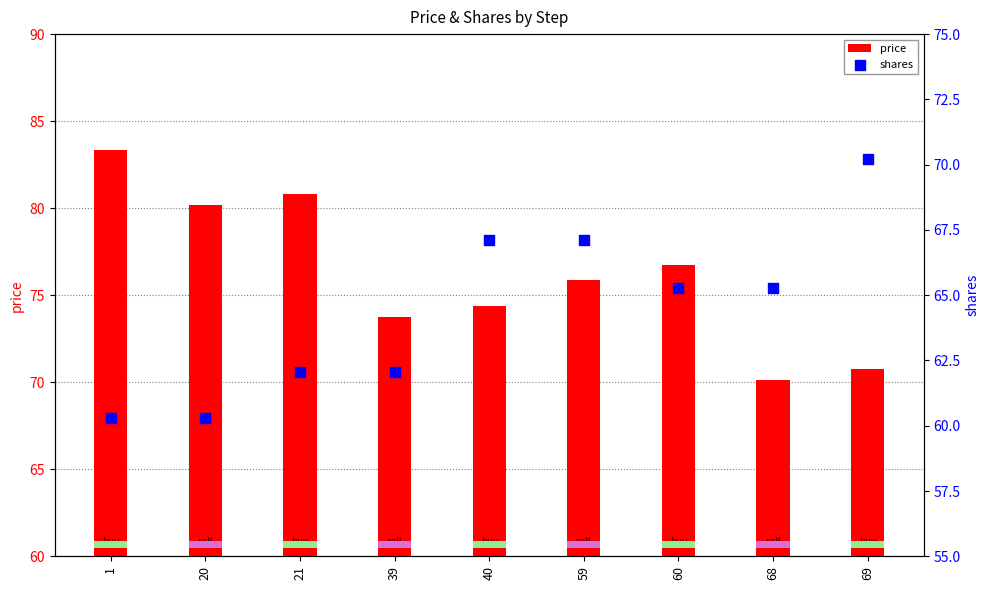

Which series has the widest spread of Y values?

price